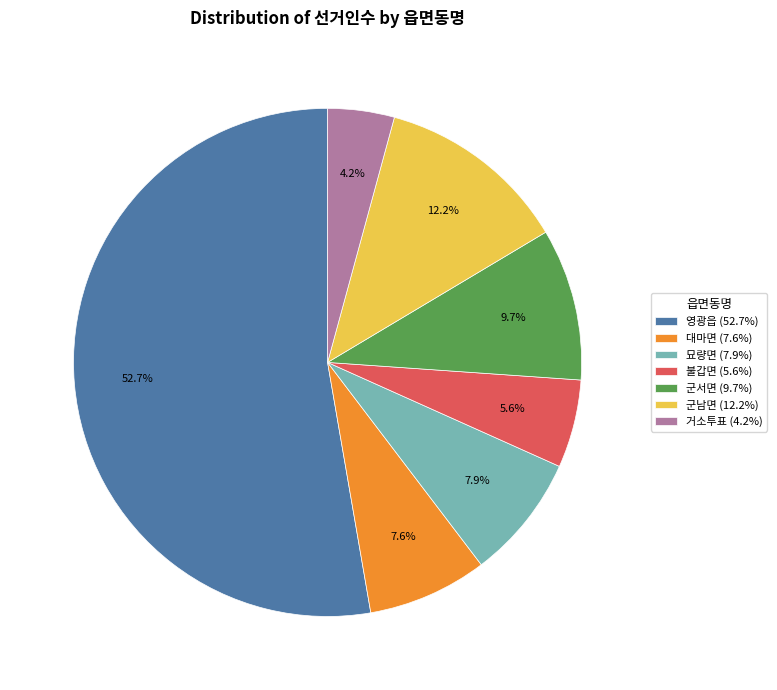

Count the number of slices in the pie.

7